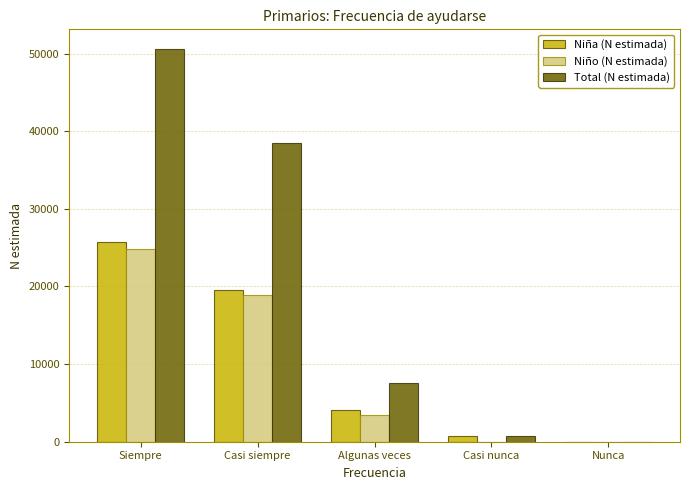

Between Siempre and Casi nunca, which series saw the biggest shift?

Total (N estimada)